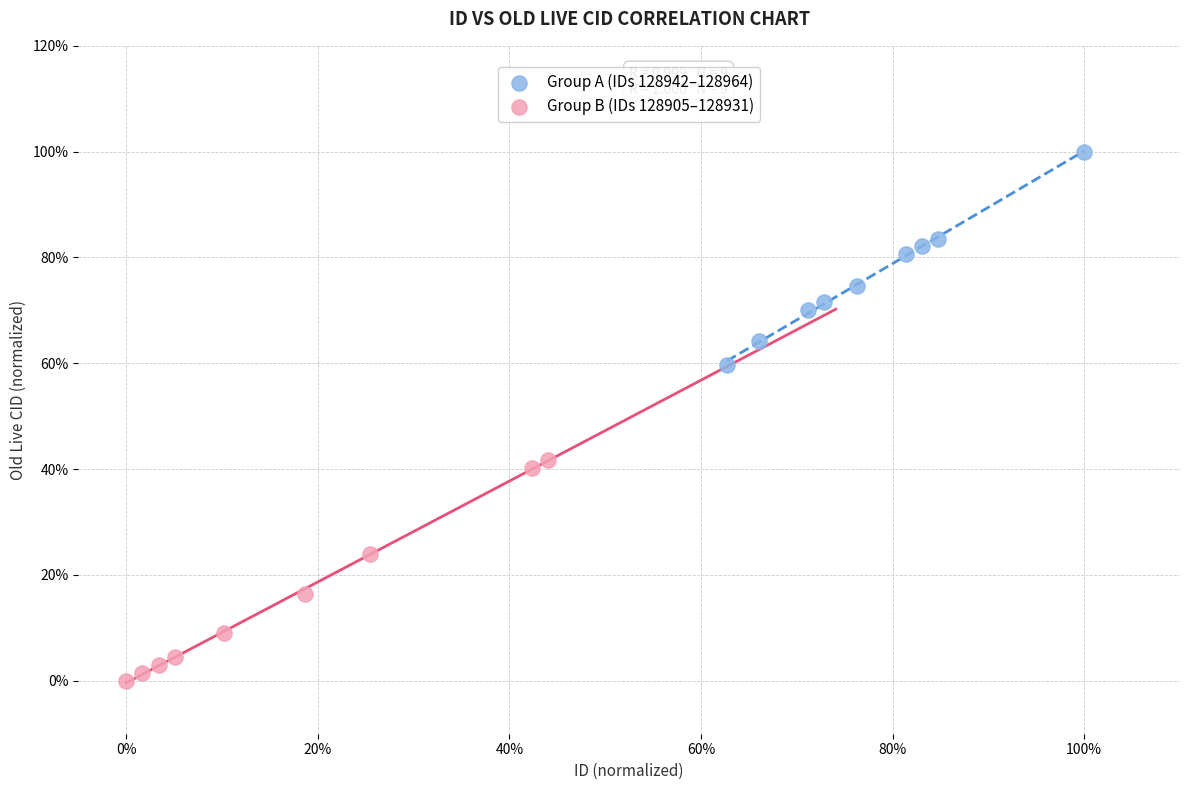

Which series contains the highest Y value?

Group A (IDs 128942–128964)